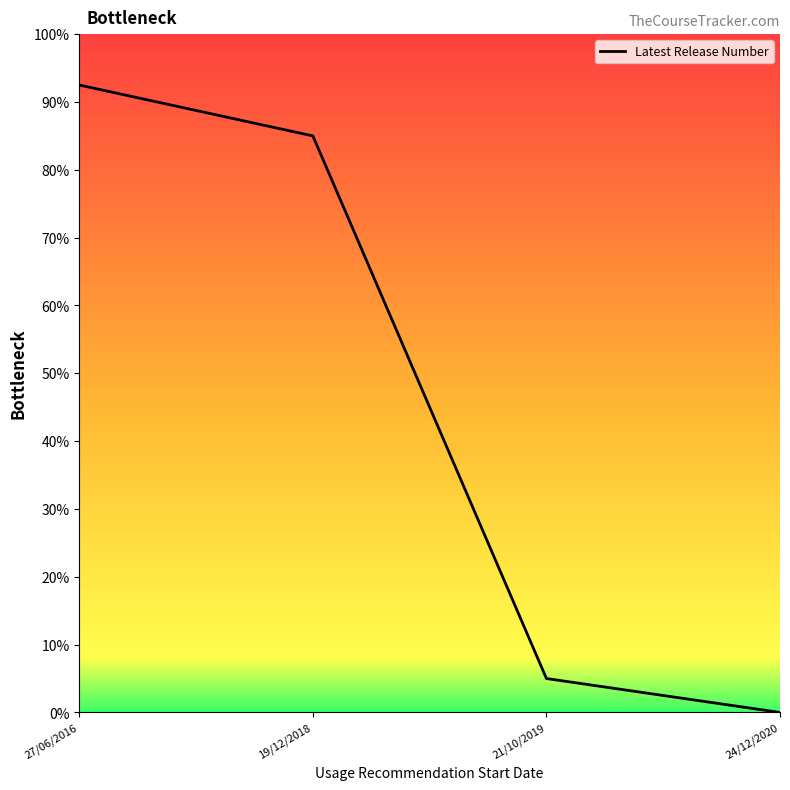

True or false: there are more than 1 points higher than both neighbors.

False